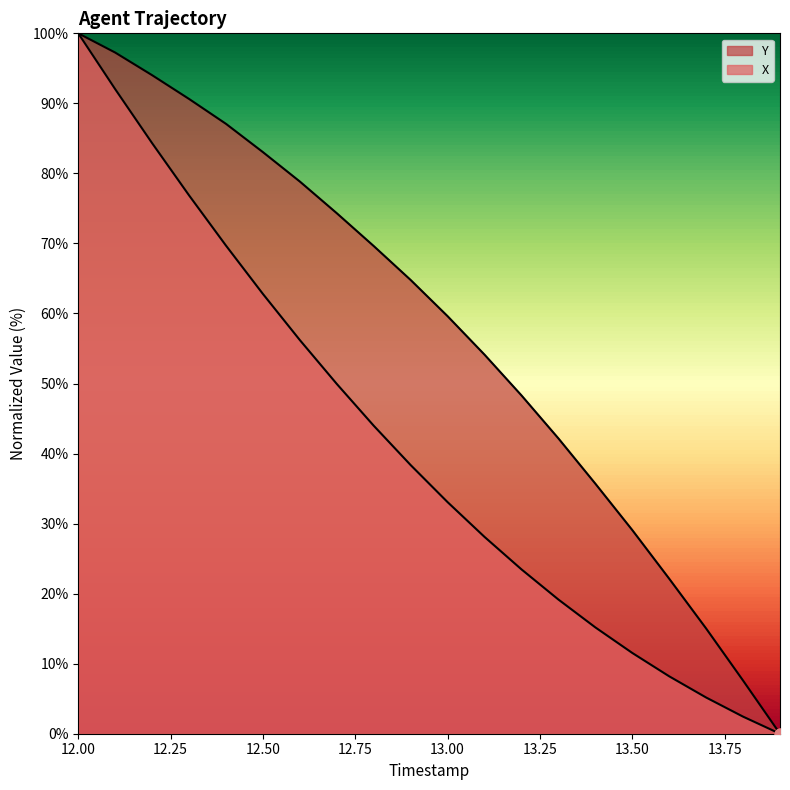

At how many categories does at least one series exceed 75?

7